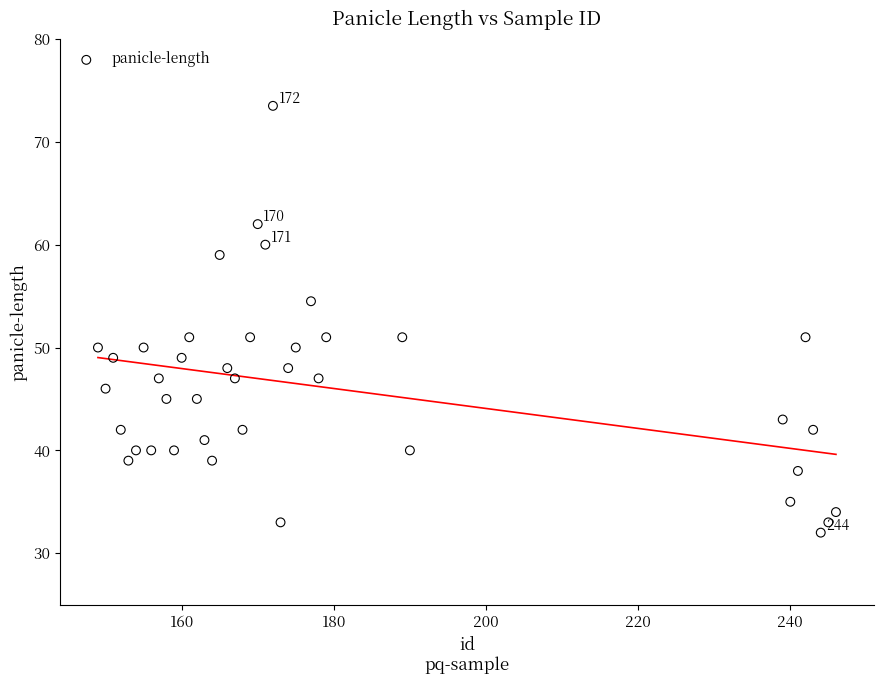

What is the range of X values (max minus min)?

97.0